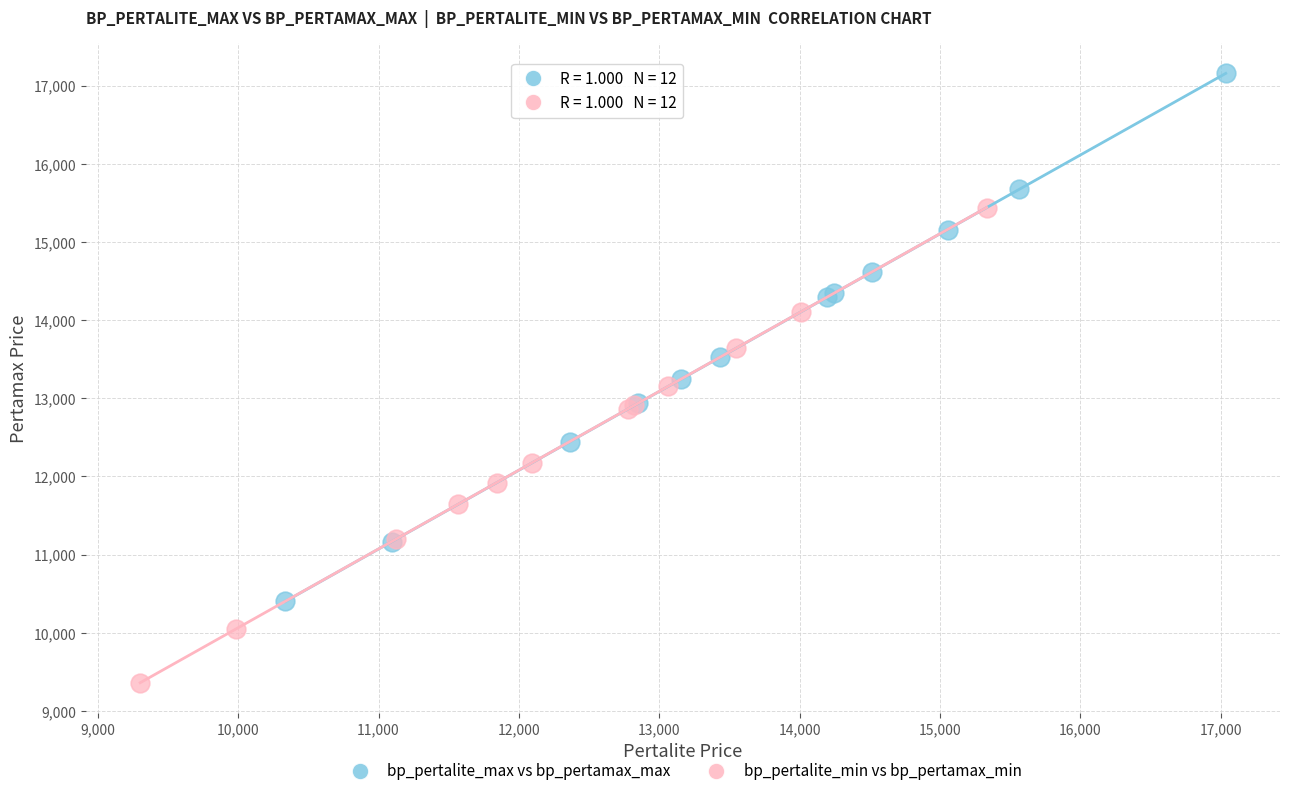

Which series has the widest spread of Y values?

bp_pertalite_max vs bp_pertamax_max